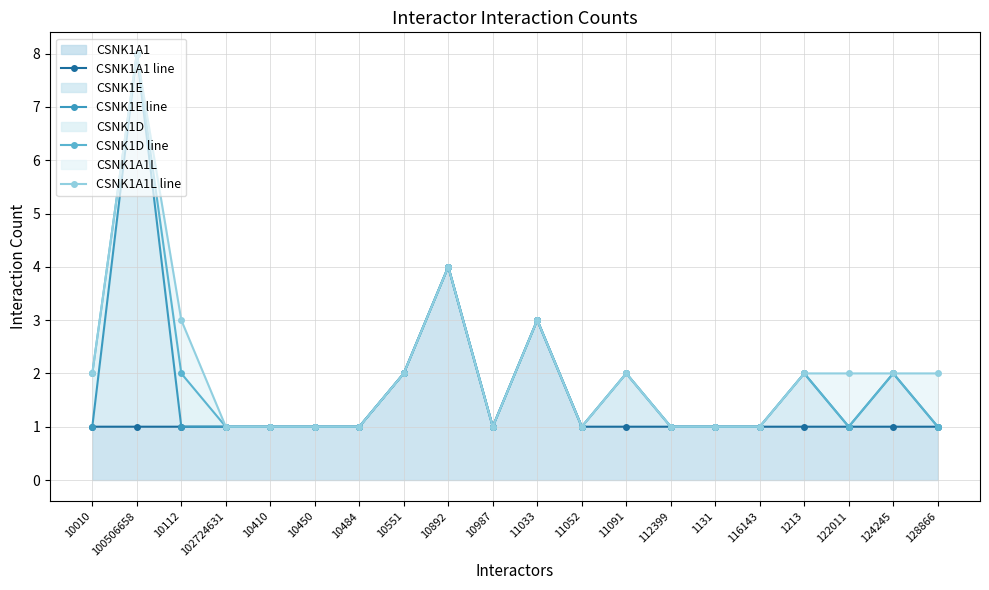

Rank the series at 10410 from highest to lowest value.

CSNK1A1 line, CSNK1E line, CSNK1D line, CSNK1A1L line